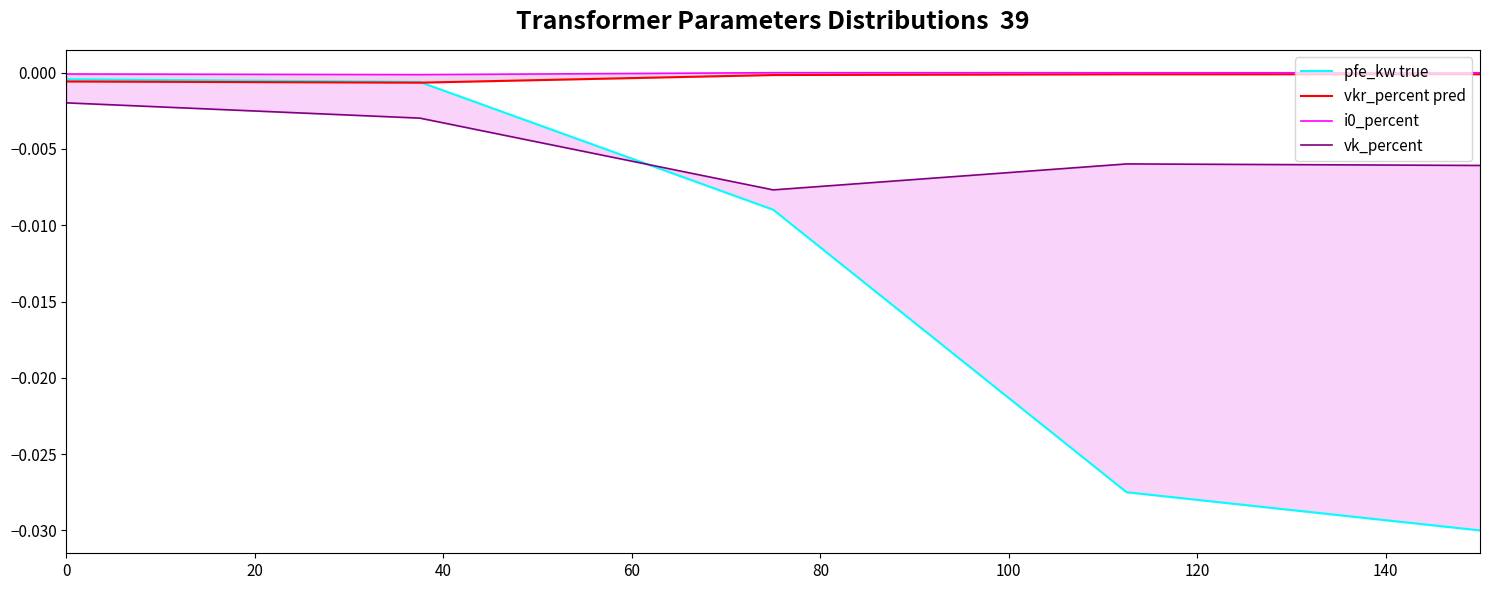

Is this an area chart (filled region under the line)?

No